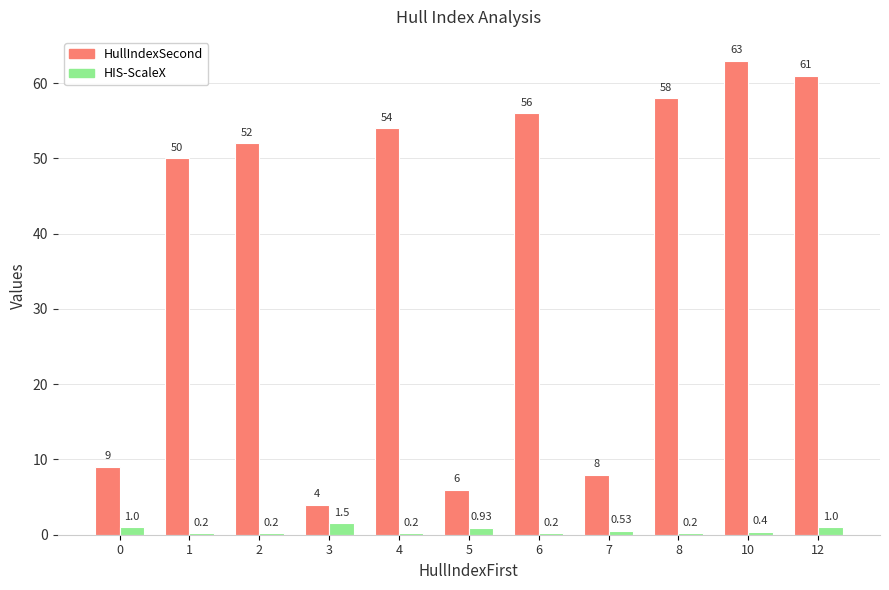

Rank the series at 6 from highest to lowest value.

HullIndexSecond, HIS-ScaleX